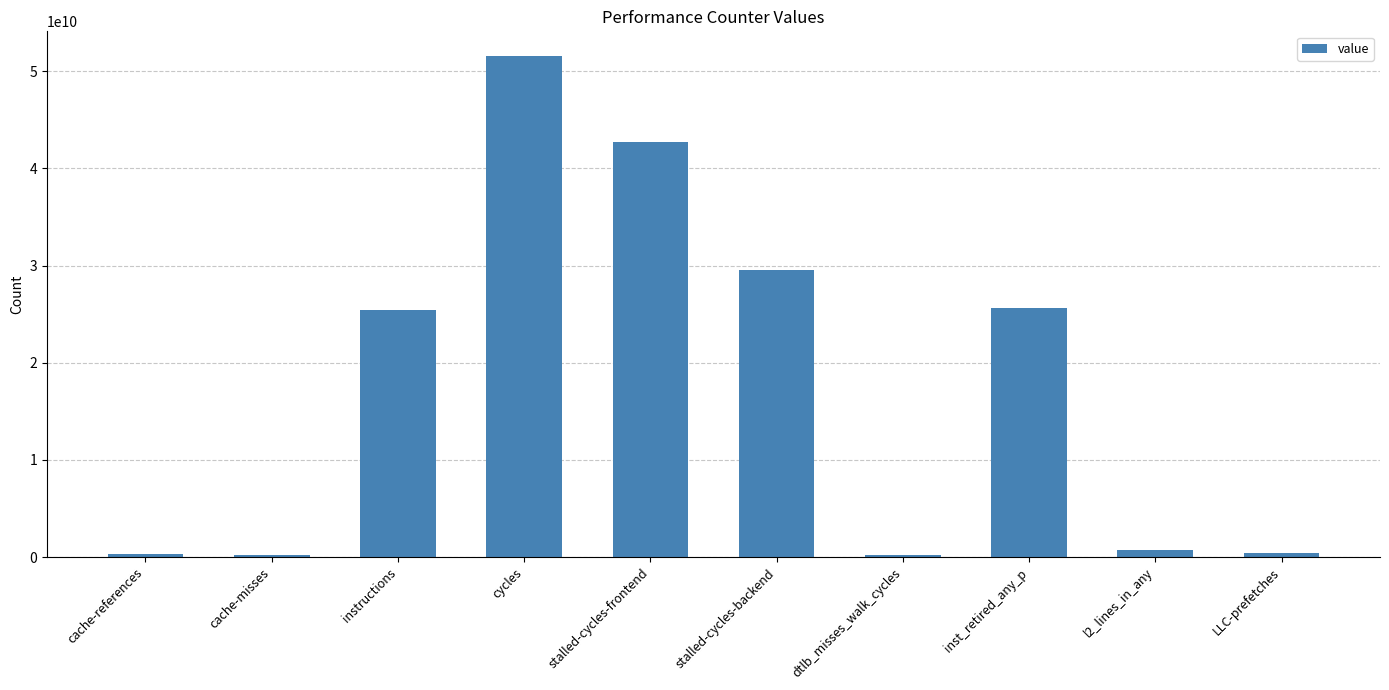

Count the number of data series in this chart.

1